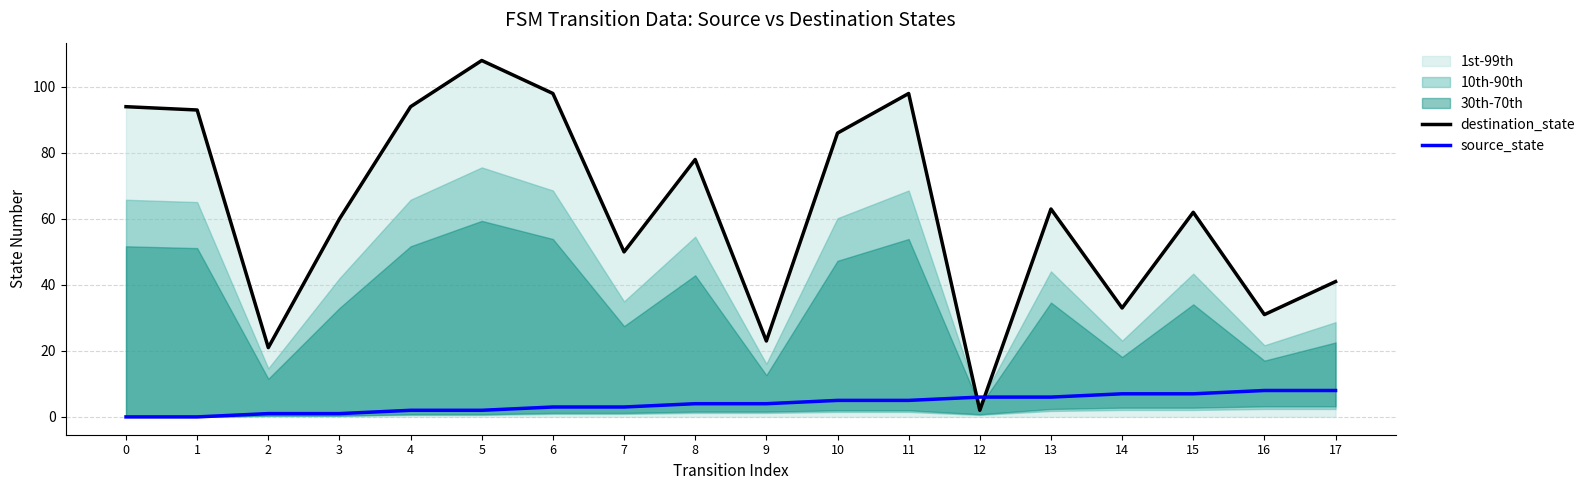

Which series ends up on top after the final intersection of source_state and destination_state?

destination_state